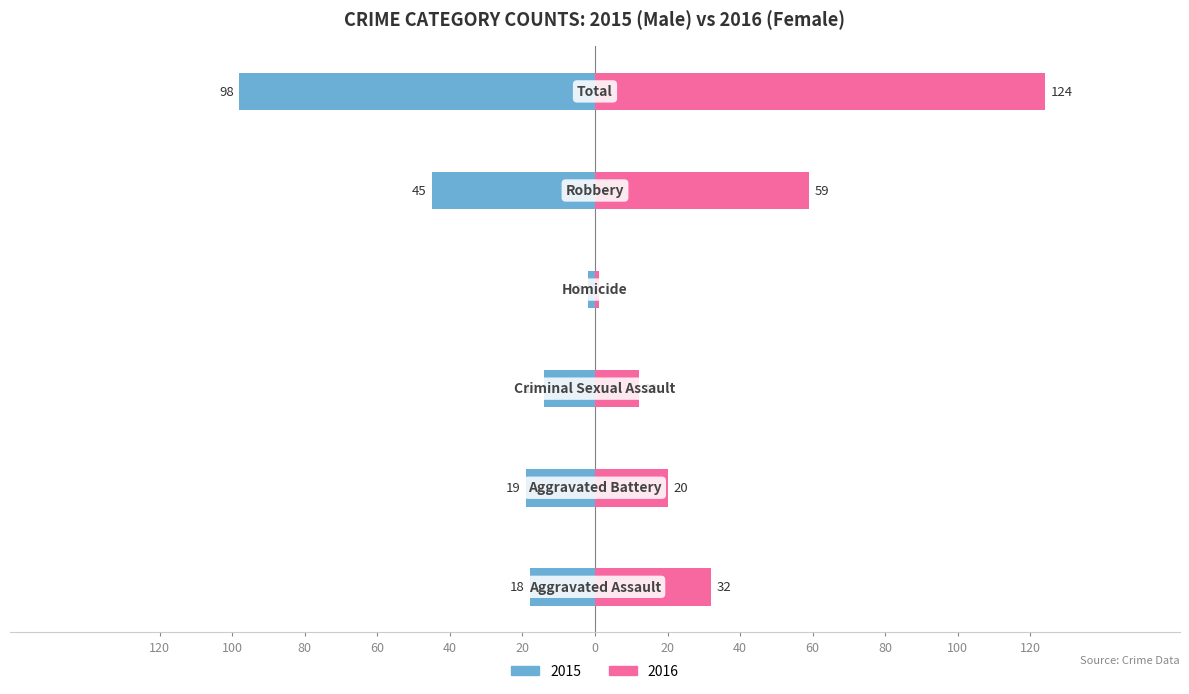

What is the difference between the highest and lowest values at 20?

222